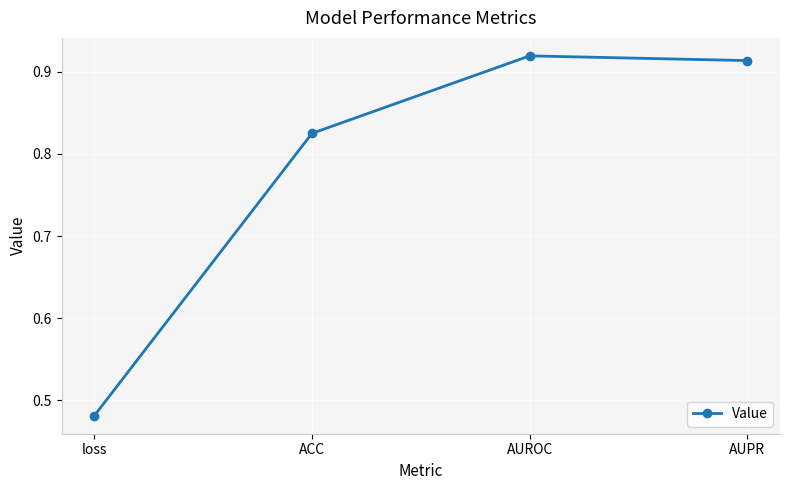

How many values are between 0 and 1?

4